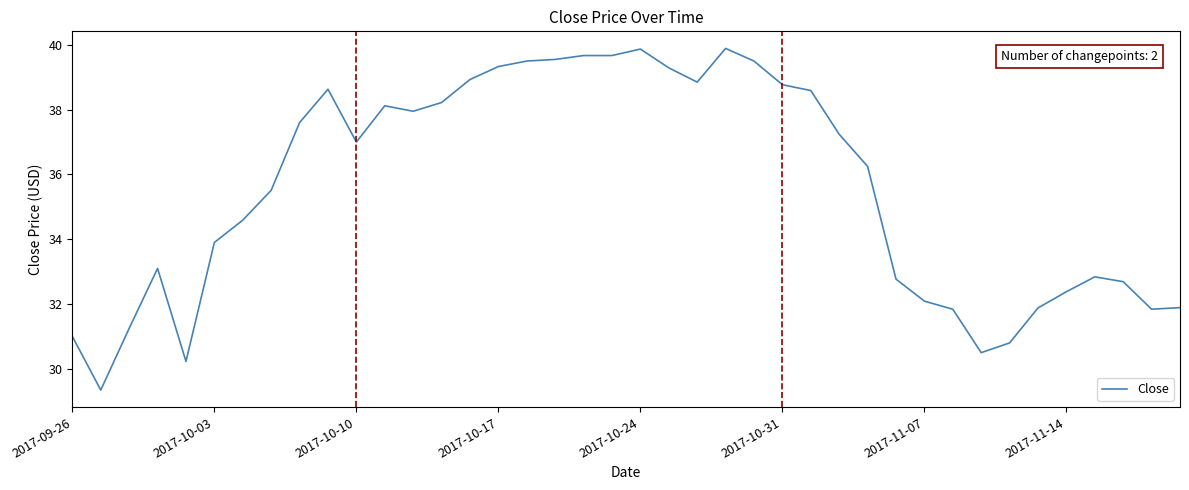

How many distinct data groups are displayed?

1